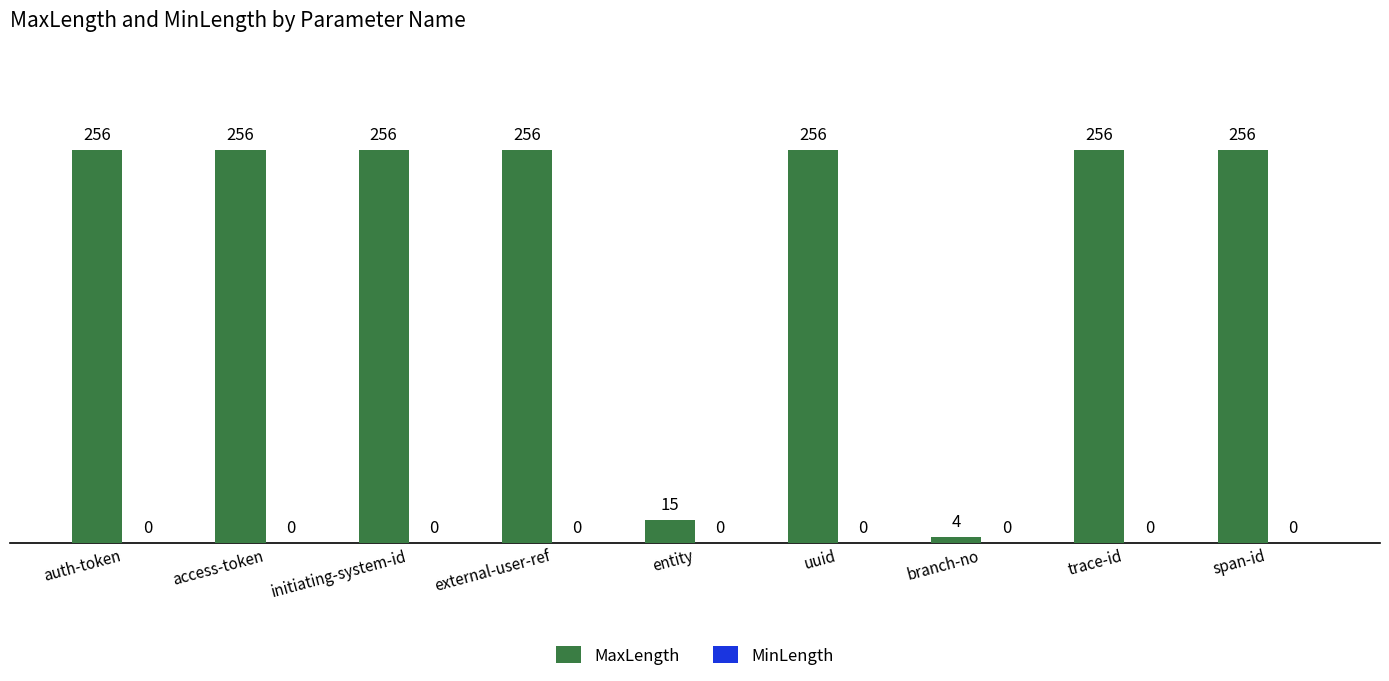

Is it true that the value at trace-id is 256?

True